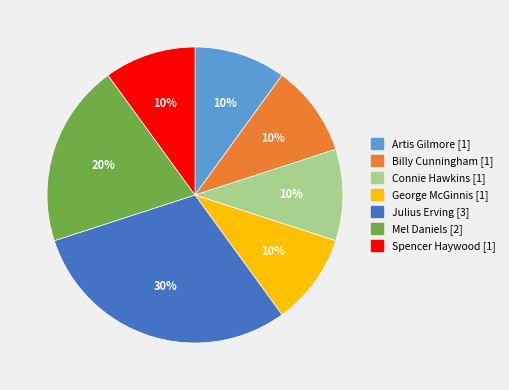

Is the sum of Spencer Haywood and Julius Erving greater than half?

No